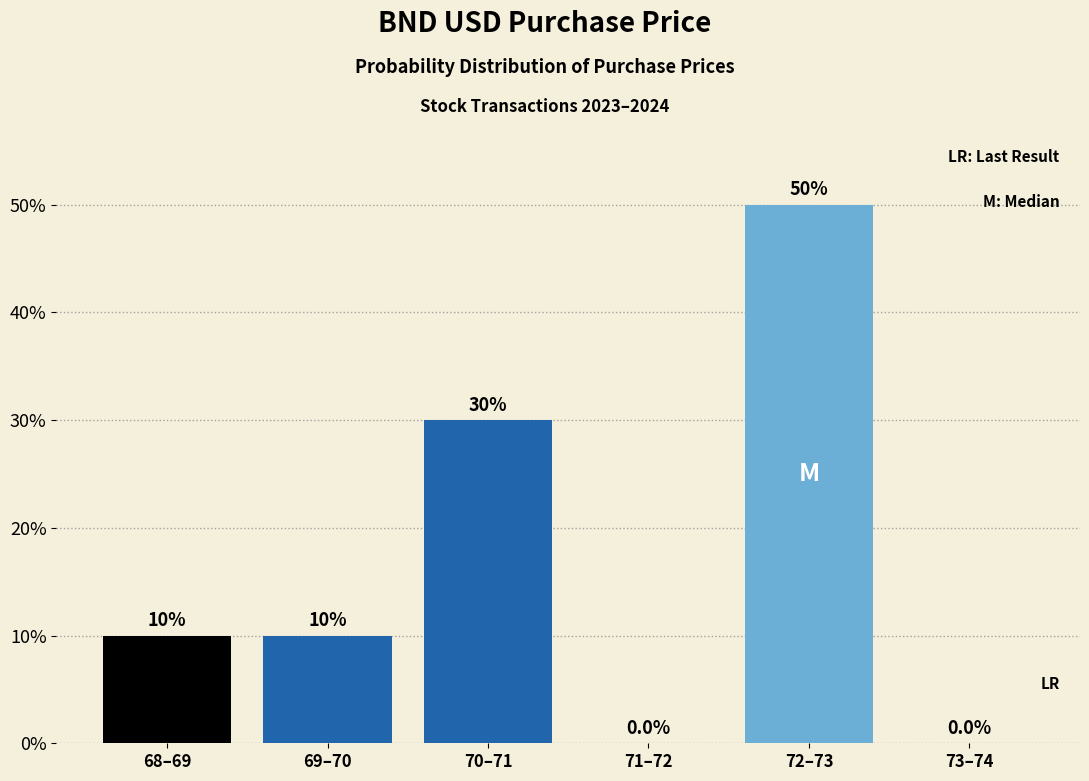

Reading left to right, list all the values displayed in this chart.

68–69=10	69–70=10	70–71=30	71–72=0	72–73=50	73–74=0